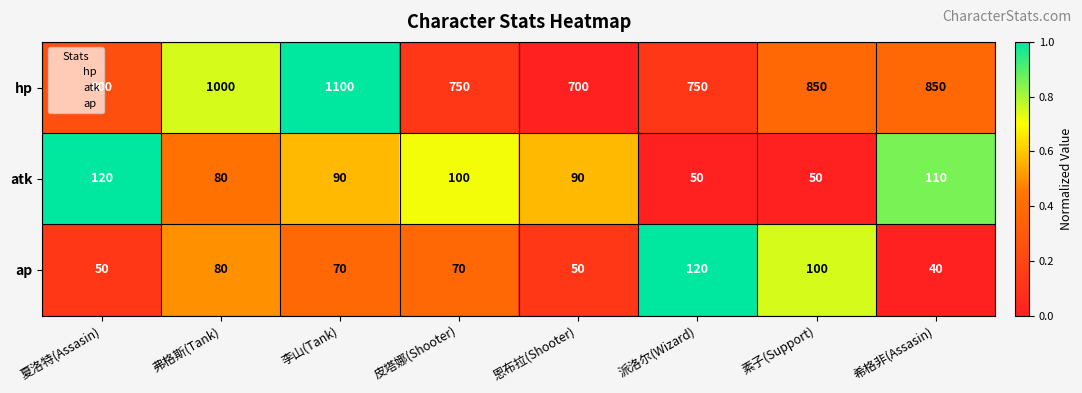

How many data points does each series have?

8